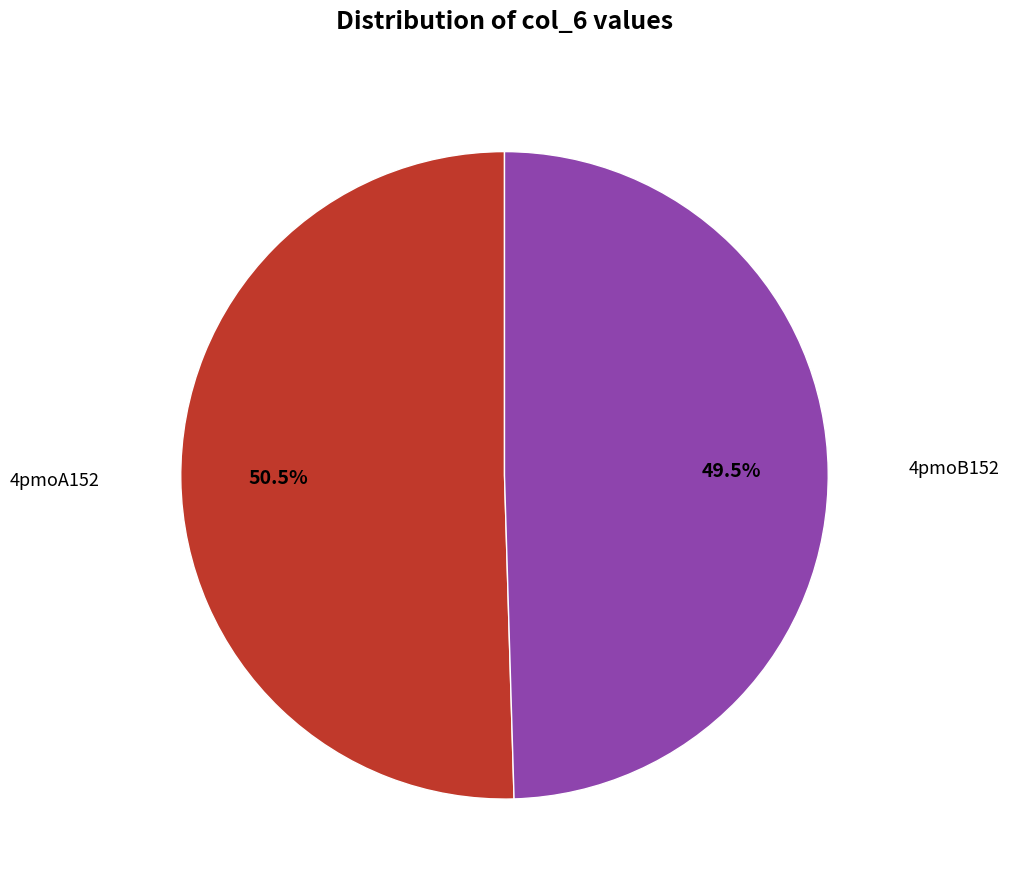

Is there any slice that represents more than half of the pie?

Yes